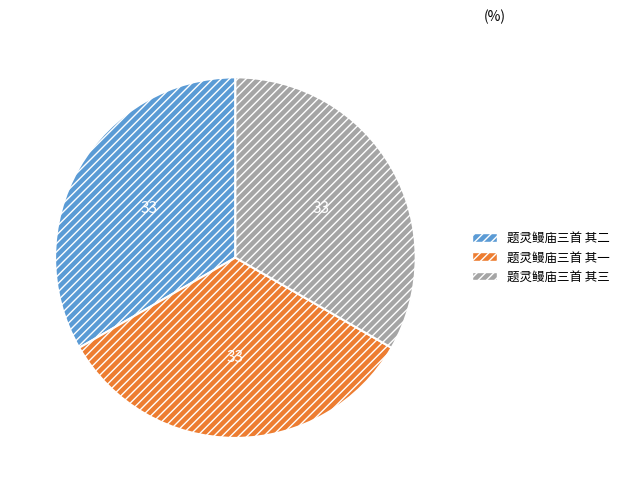

True or false: 题灵鳗庙三首 其一 accounts for 33% of the total.

True